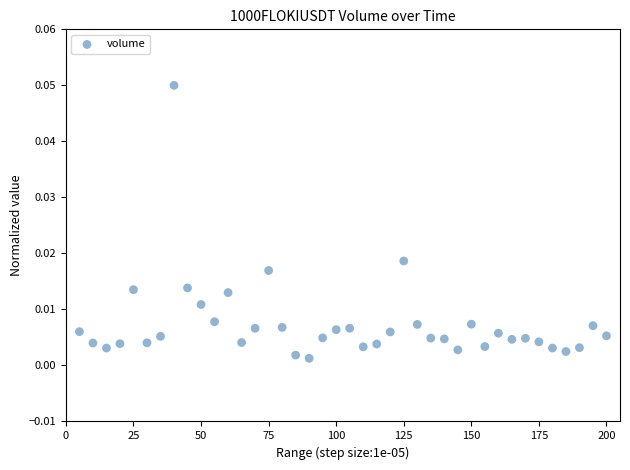

What is the range of X values (max minus min)?

195.0